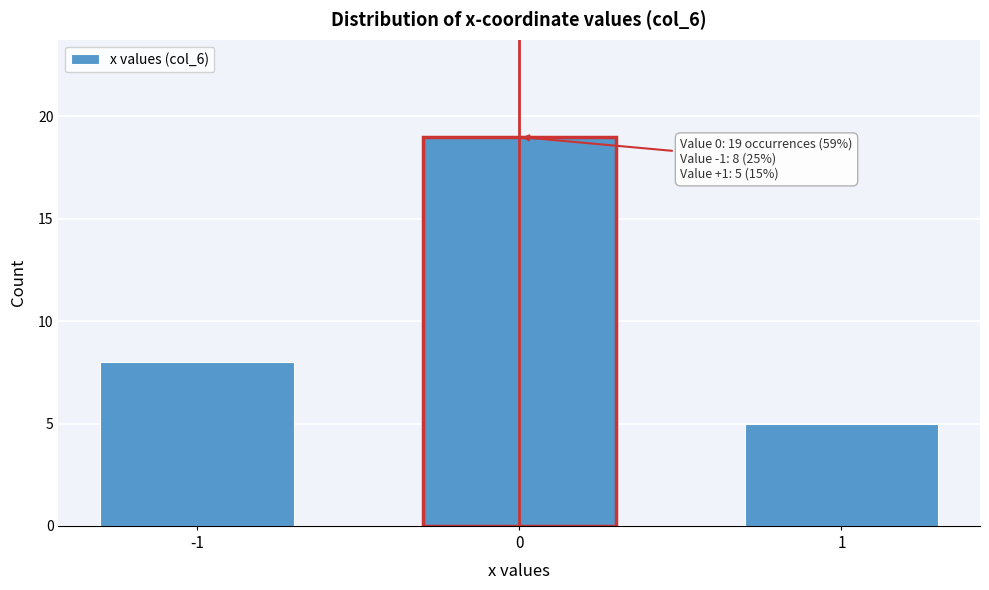

Reading left to right, what are all the values shown in this chart?

-1=8	0=19	1=5